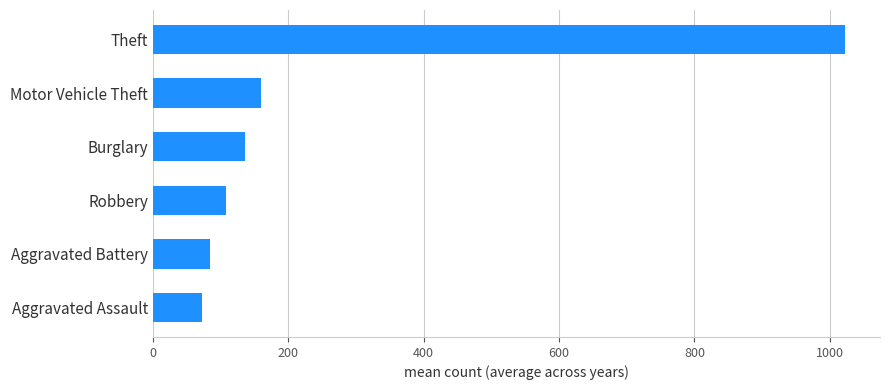

What is the ratio of the value at Theft to the value at Aggravated Assault?

14.0